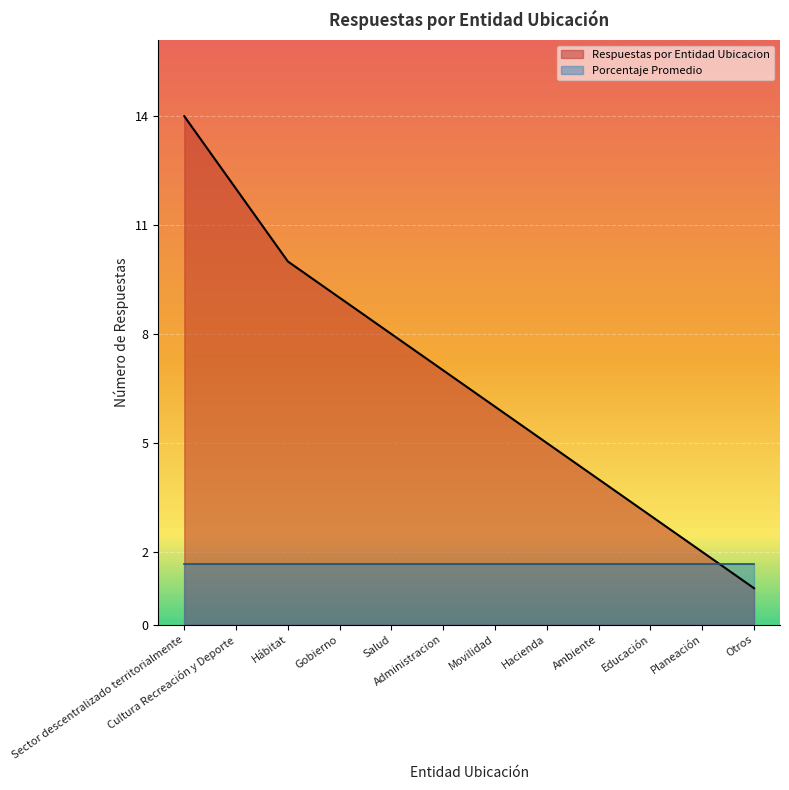

The chart shows a value of 2 at Educación. True or false?

False